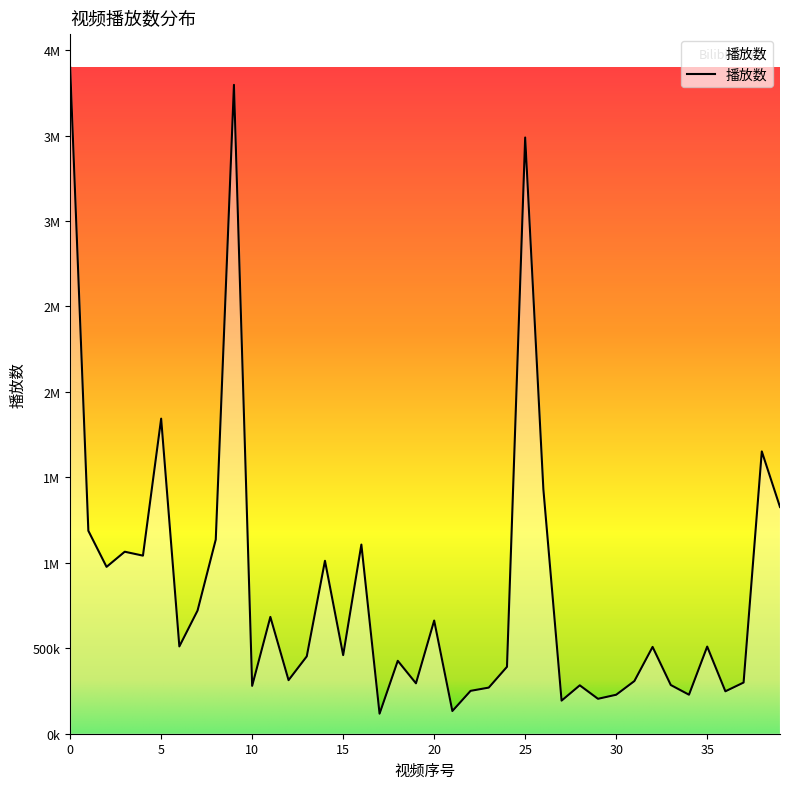

Rank the categories by value from highest to lowest.

0, 9, 25, 5, 38, 26, 39, 1, 8, 16, 3, 4, 14, 2, 7, 11, 20, 6, 35, 32, 15, 13, 18, 24, 12, 31, 37, 19, 33, 28, 10, 23, 22, 36, 34, 30, 29, 27, 21, 17